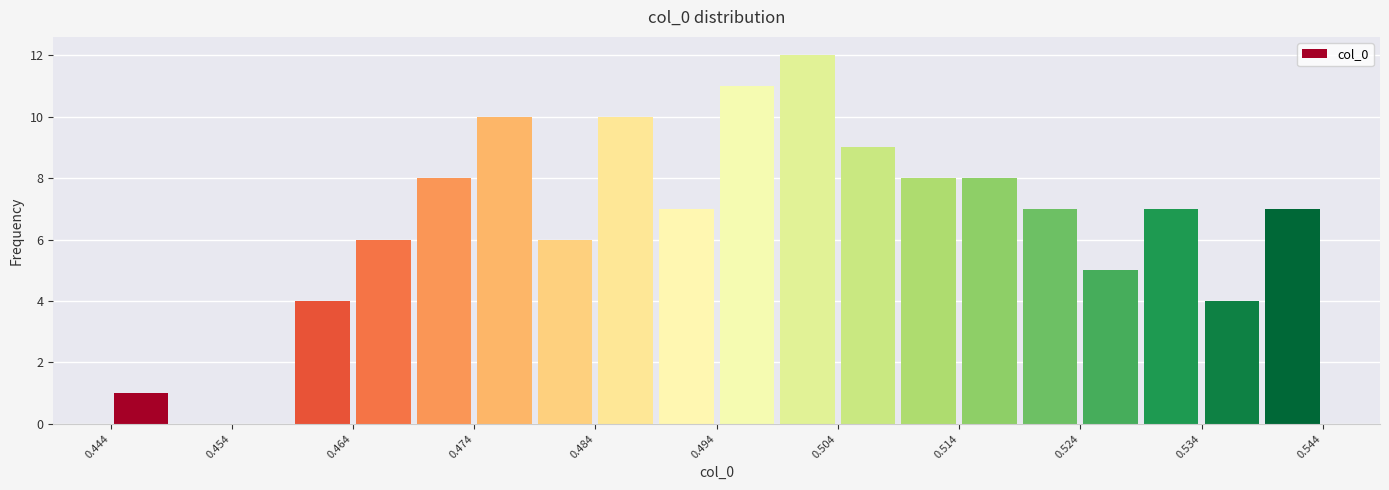

Reading left to right, transcribe this chart: for each bar, give the range it covers on the x-axis and its height. Neither the bar edges nor the heights are printed on the chart, so give them approximately, as read against the axes.

0.444 to 0.449: 1
0.449 to 0.454: 0
0.454 to 0.459: 0
0.459 to 0.464: 4
0.464 to 0.469: 6
0.469 to 0.474: 8
0.474 to 0.479: 10
0.479 to 0.484: 6
0.484 to 0.489: 10
0.489 to 0.494: 7
0.494 to 0.499: 11
0.499 to 0.504: 12
0.504 to 0.509: 9
0.509 to 0.514: 8
0.514 to 0.519: 8
0.519 to 0.524: 7
0.524 to 0.529: 5
0.529 to 0.534: 7
0.534 to 0.539: 4
0.539 to 0.544: 7